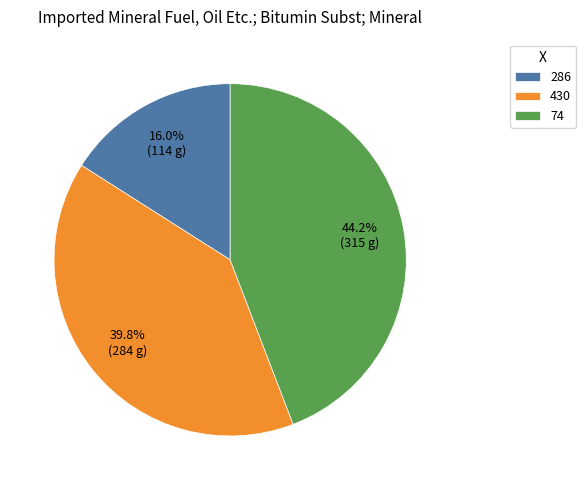

Which category has the smallest portion of the pie?

286